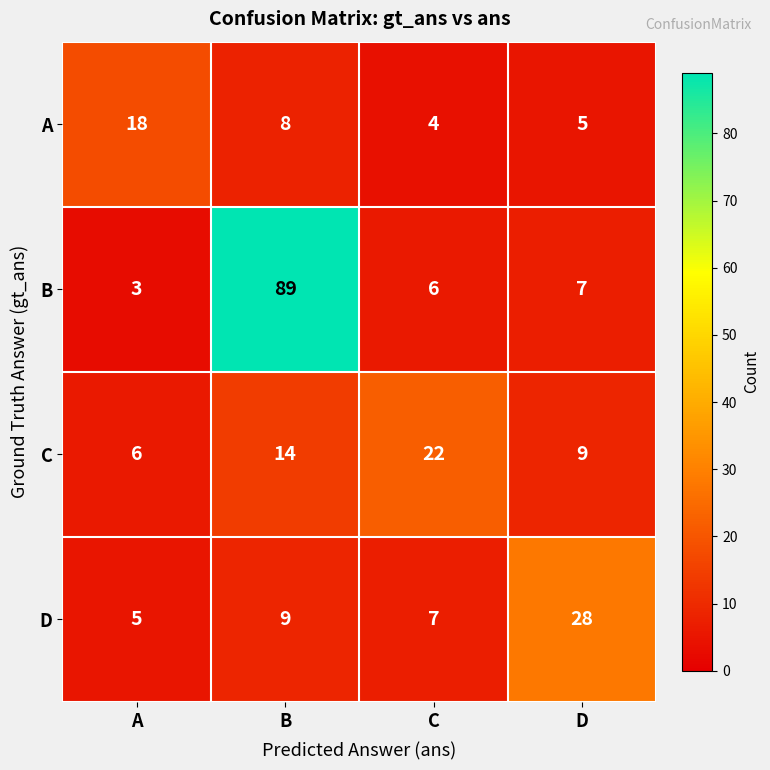

Is it true that A equals 4 at B?

False